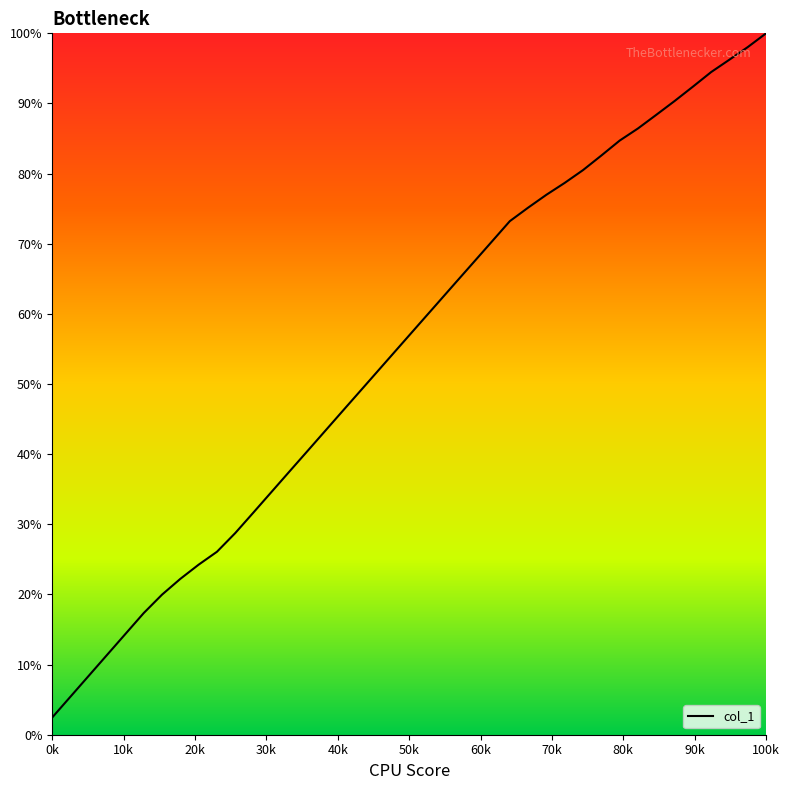

What is the maximum value shown in the chart?

100.0